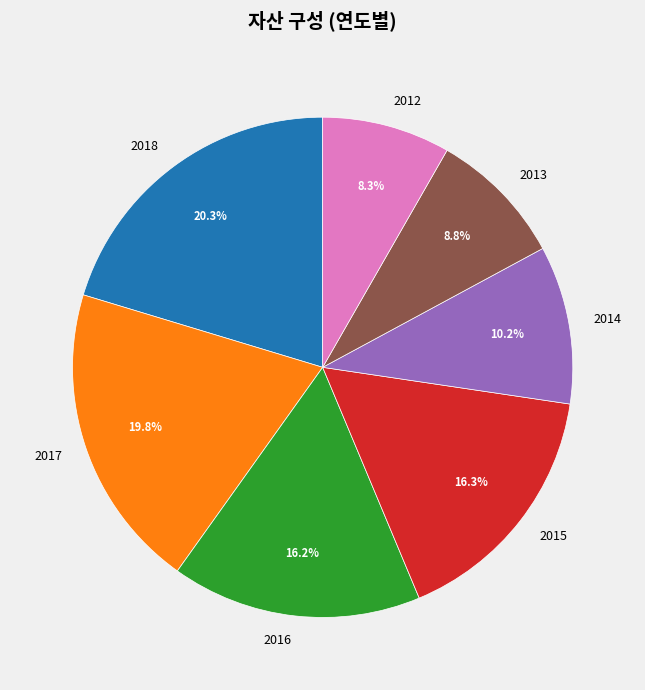

Which has a higher value, 2014 or 2013?

2014